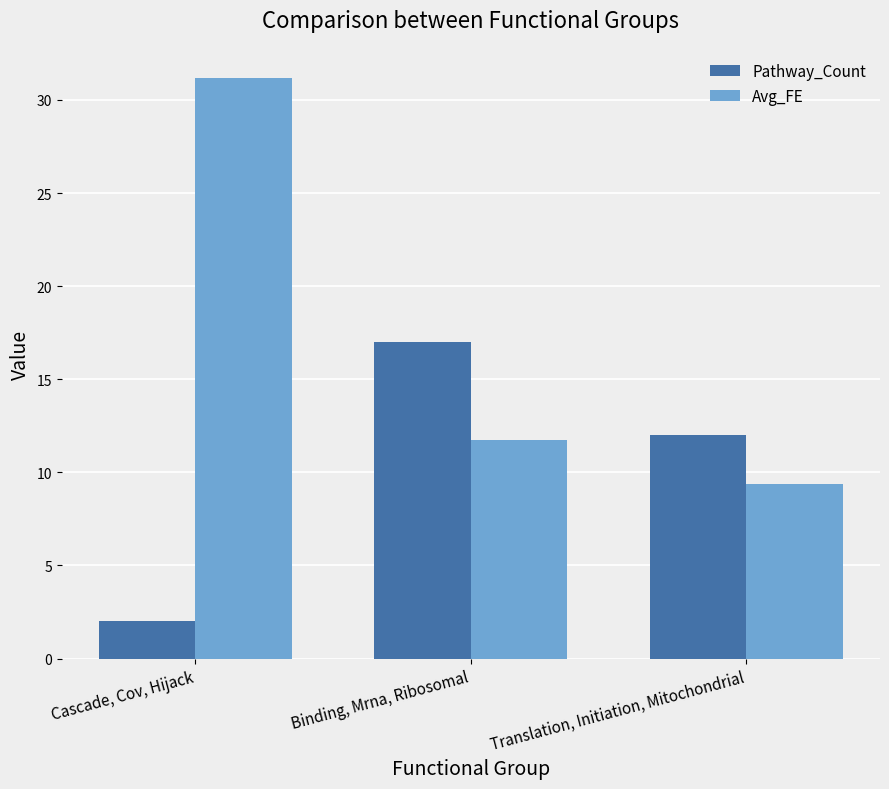

What is the value of the Avg_FE bar at the 3rd from the left?

9.4